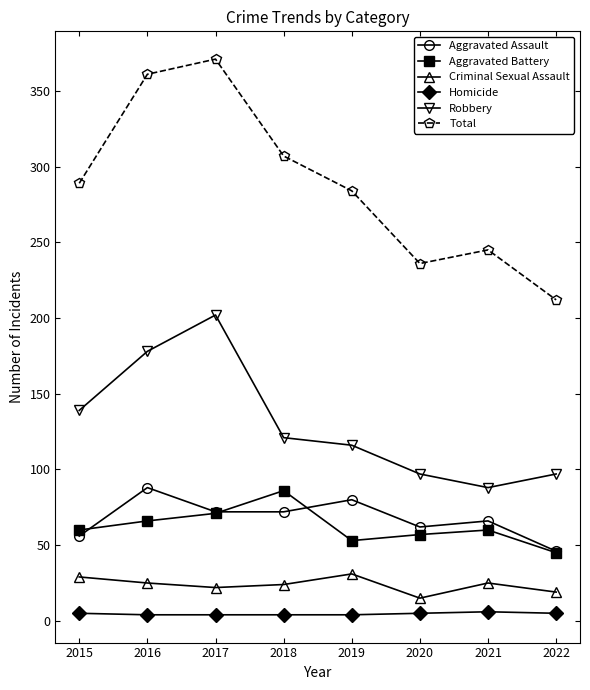

At which label is Total closest to 291?

2015